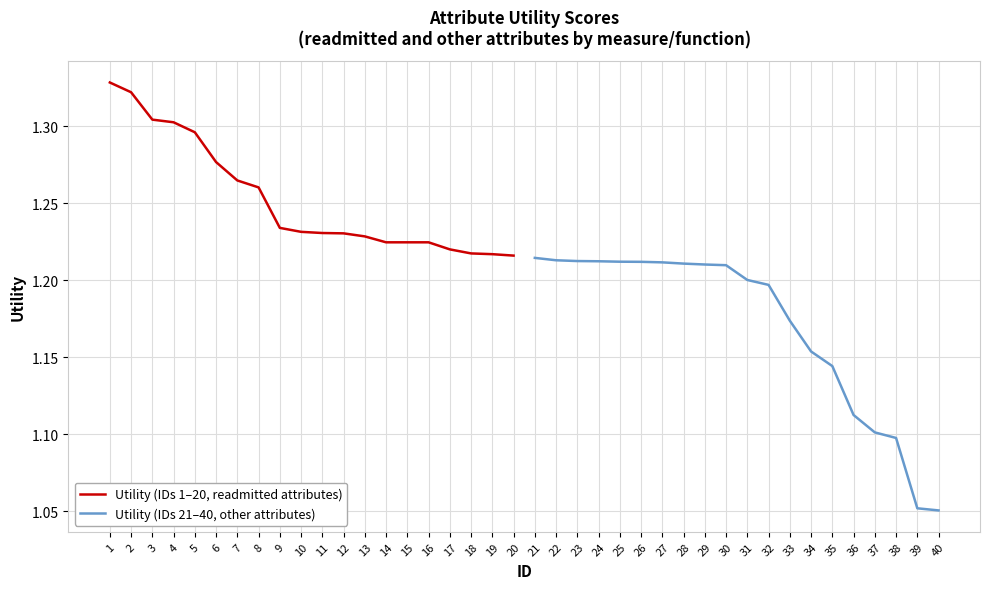

Is this an area chart (filled region under the line)?

No